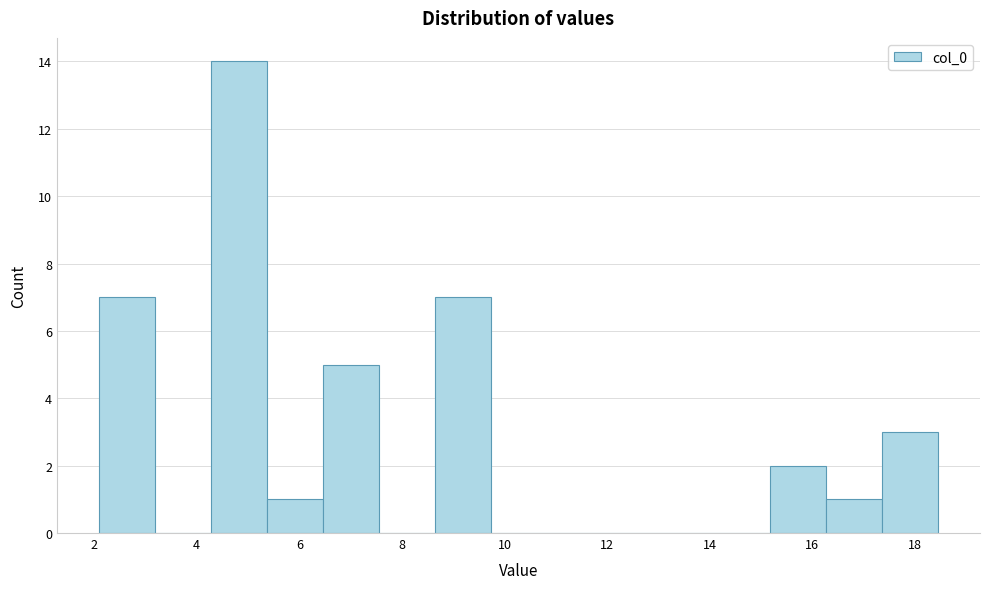

What is the height of the bar covering 6.4 to 7.6 on the x-axis? Neither the bar edges nor the heights are printed on the chart, so give them approximately, as read against the axes.

5